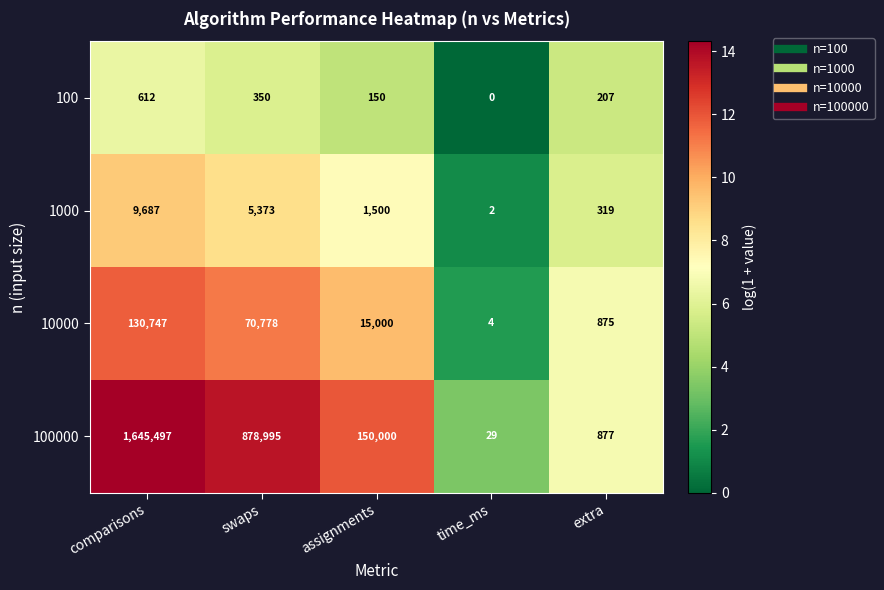

Is it true that 100000 equals 1235366 at swaps?

False